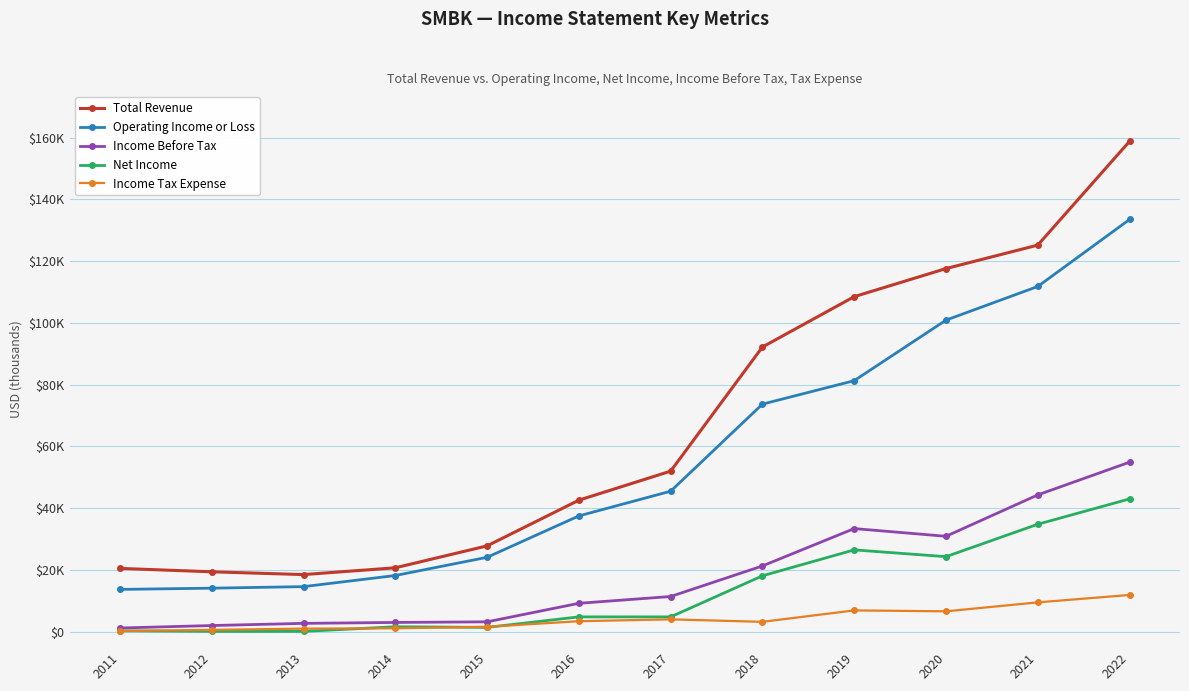

Is this an area chart (filled region under the line)?

No